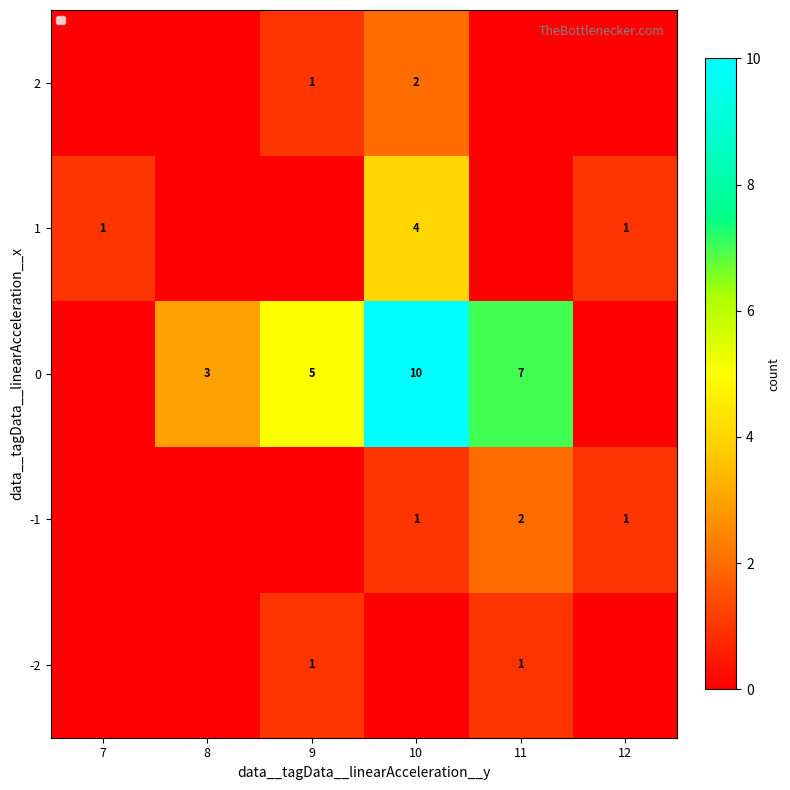

At how many categories does at least one series exceed 2?

4